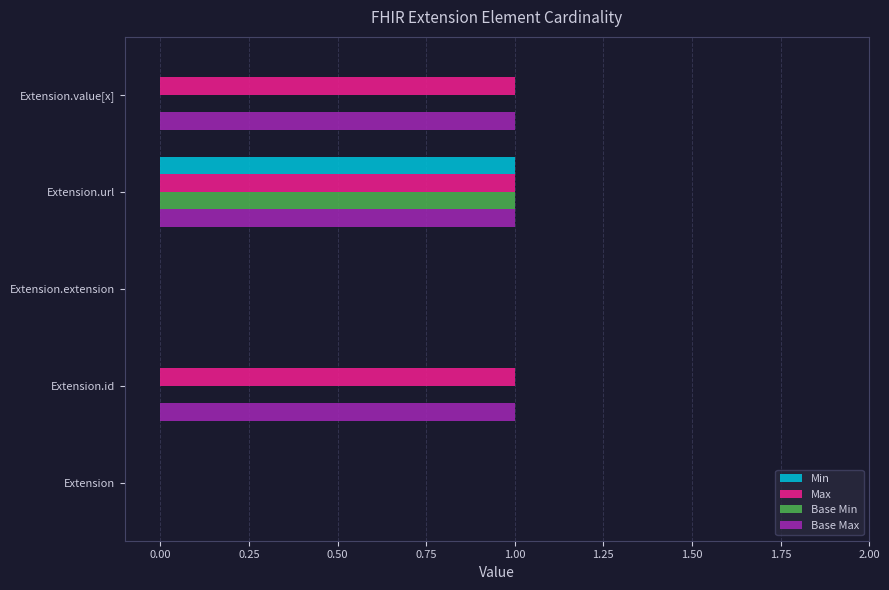

At which category is the sum across all series the highest?

Extension.url